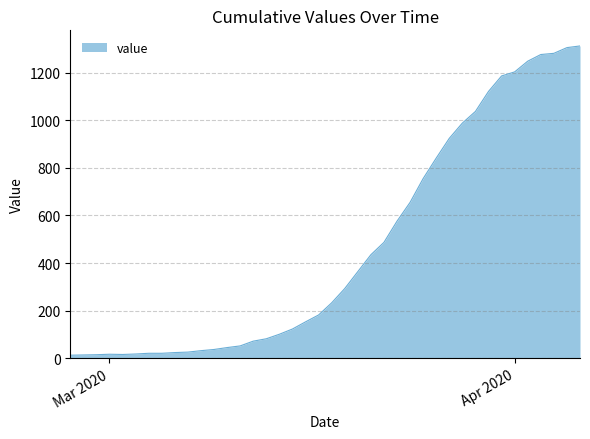

How many distinct data groups are displayed?

1